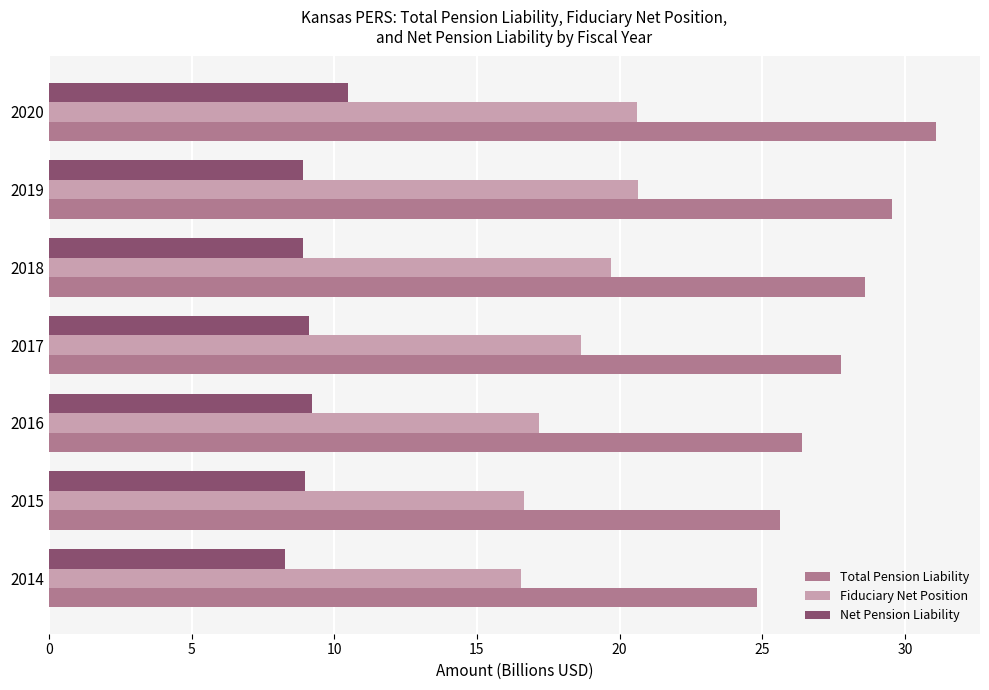

List the series in order of their peak value, lowest first.

Net Pension Liability, Fiduciary Net Position, Total Pension Liability